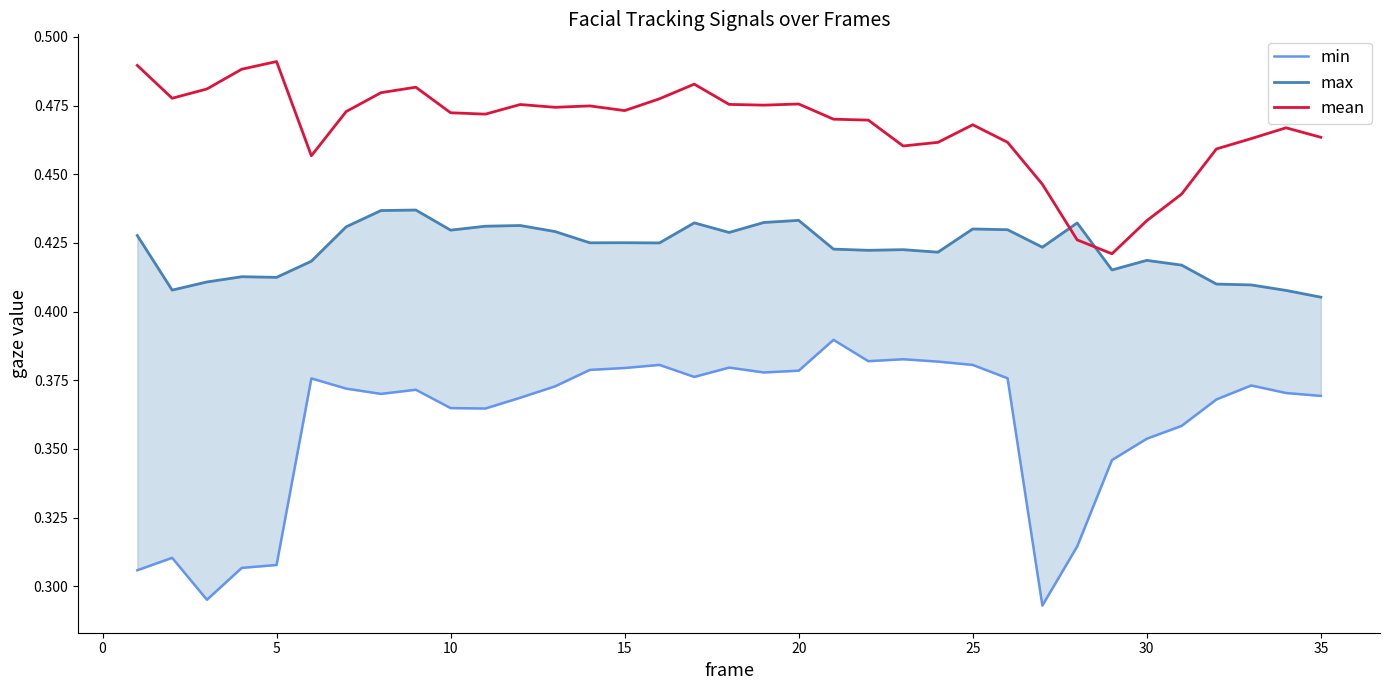

Rank the series by their maximum value, from lowest to highest.

min, max, mean